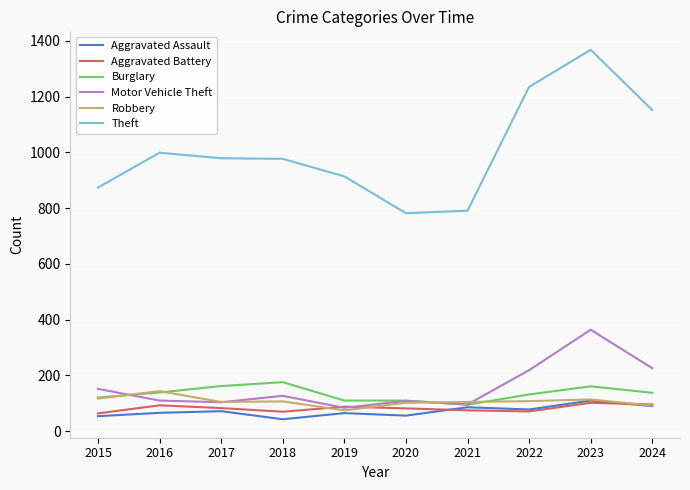

What is the maximum value for Theft?

1368